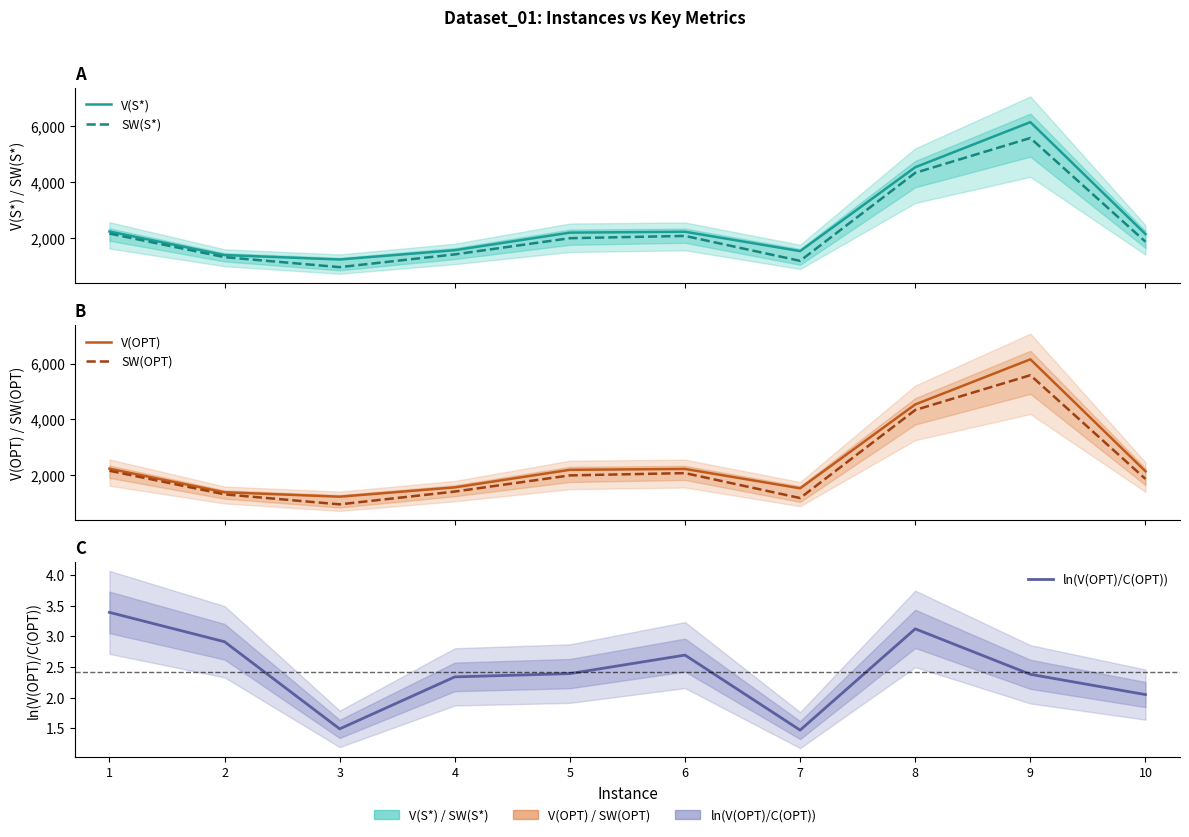

Is it true that SW(S*) equals 1856.0 at 10?

True